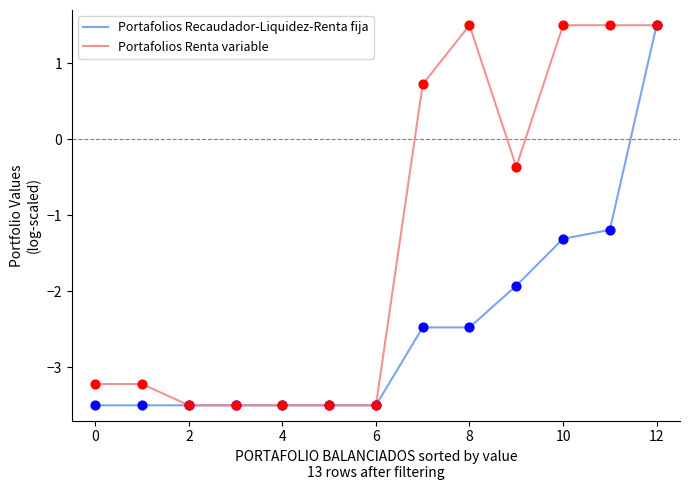

Which series has the largest total across all categories?

Portafolios Renta variable